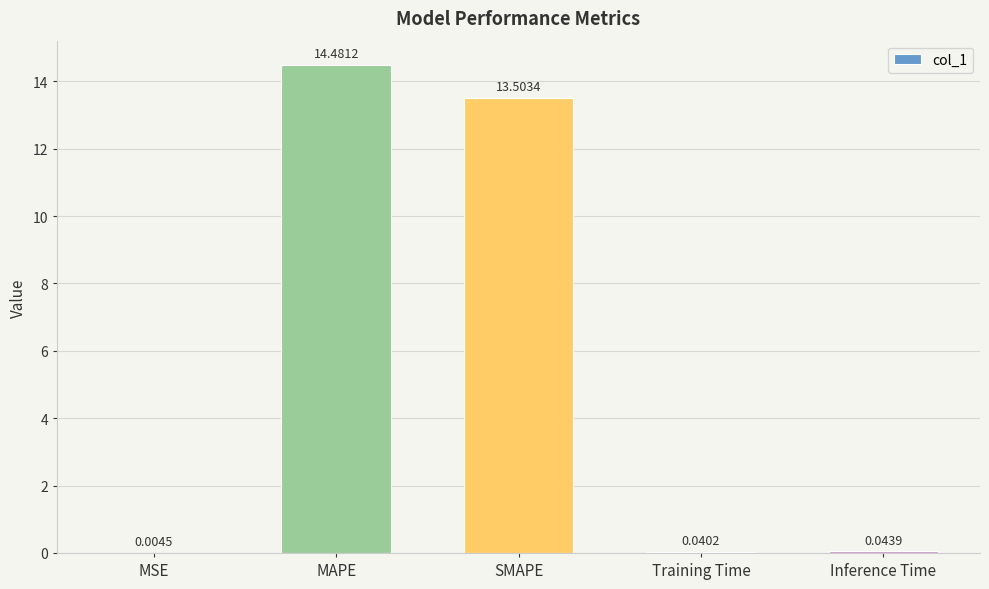

Where is the data nearest to the value 7?

SMAPE